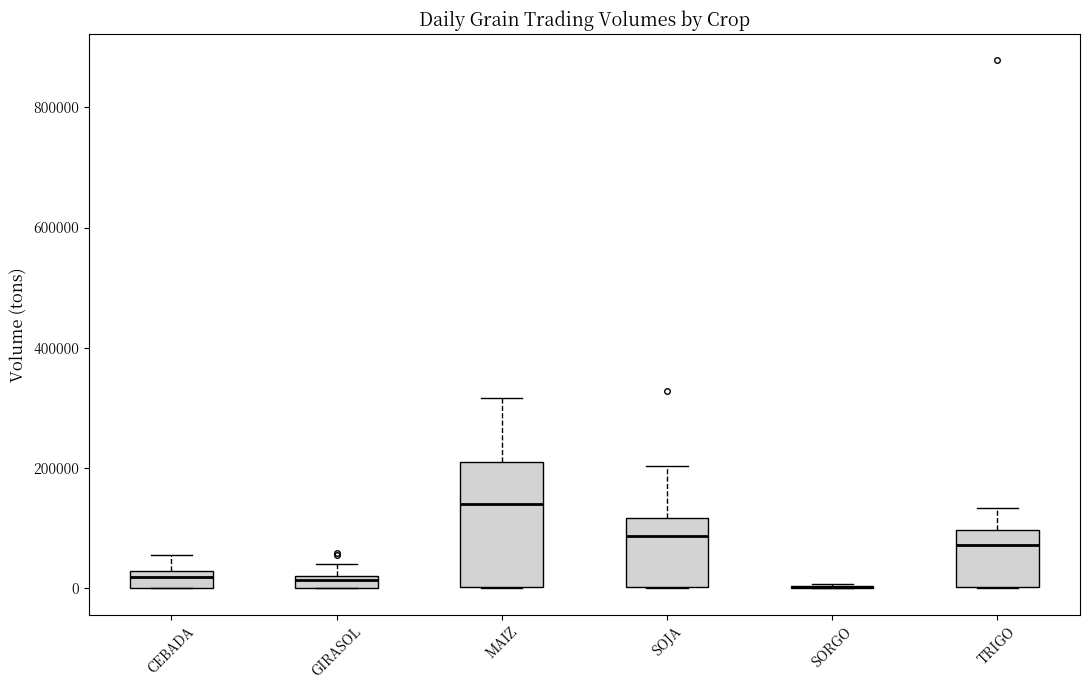

Comparing the boxes themselves (not the whiskers), which one is the tallest?

MAIZ